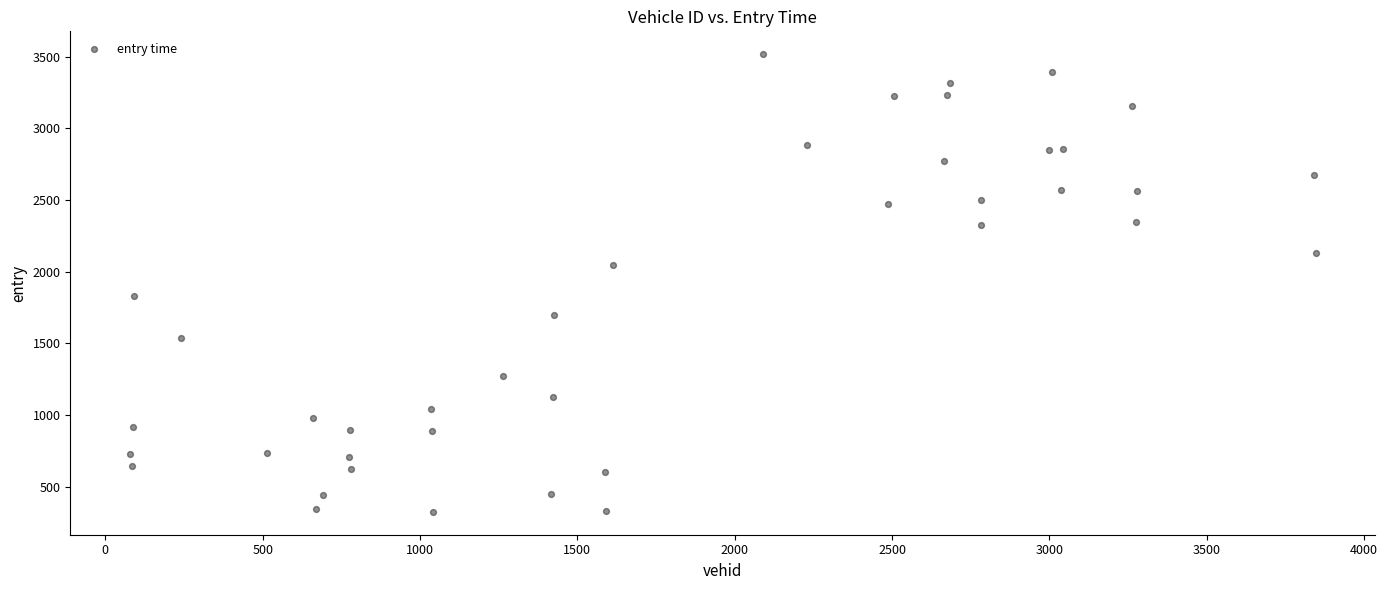

What is the range of X values (max minus min)?

3770.0